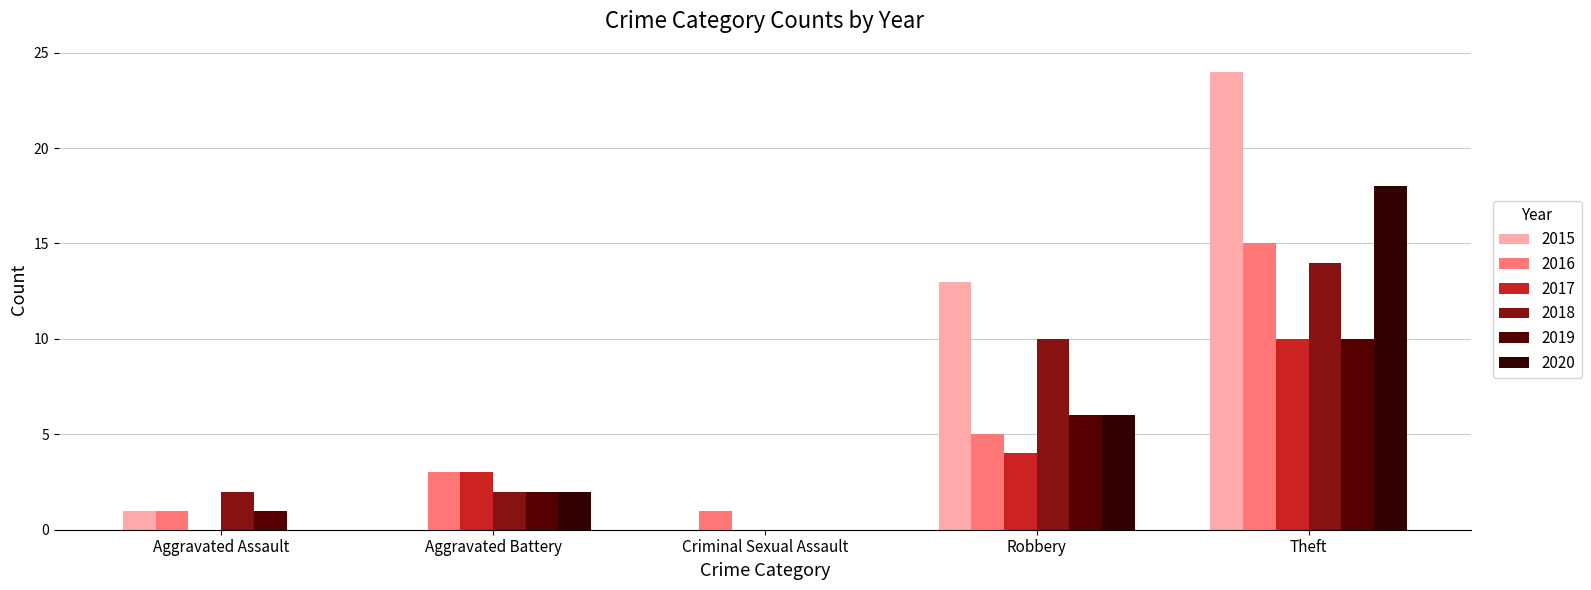

Count the number of data series in this chart.

6